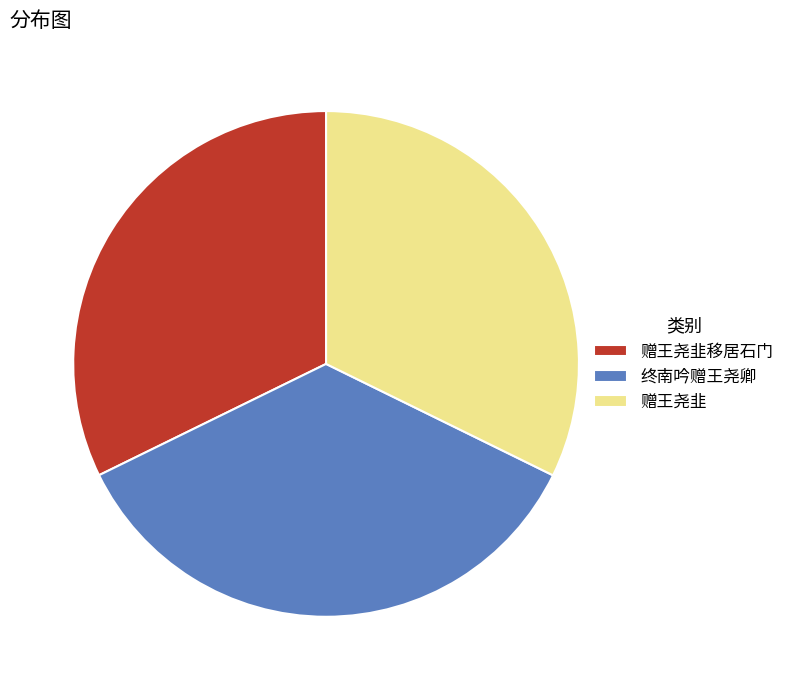

Is the sum of 终南吟赠王尧卿 and 赠王尧韭 greater than half?

Yes